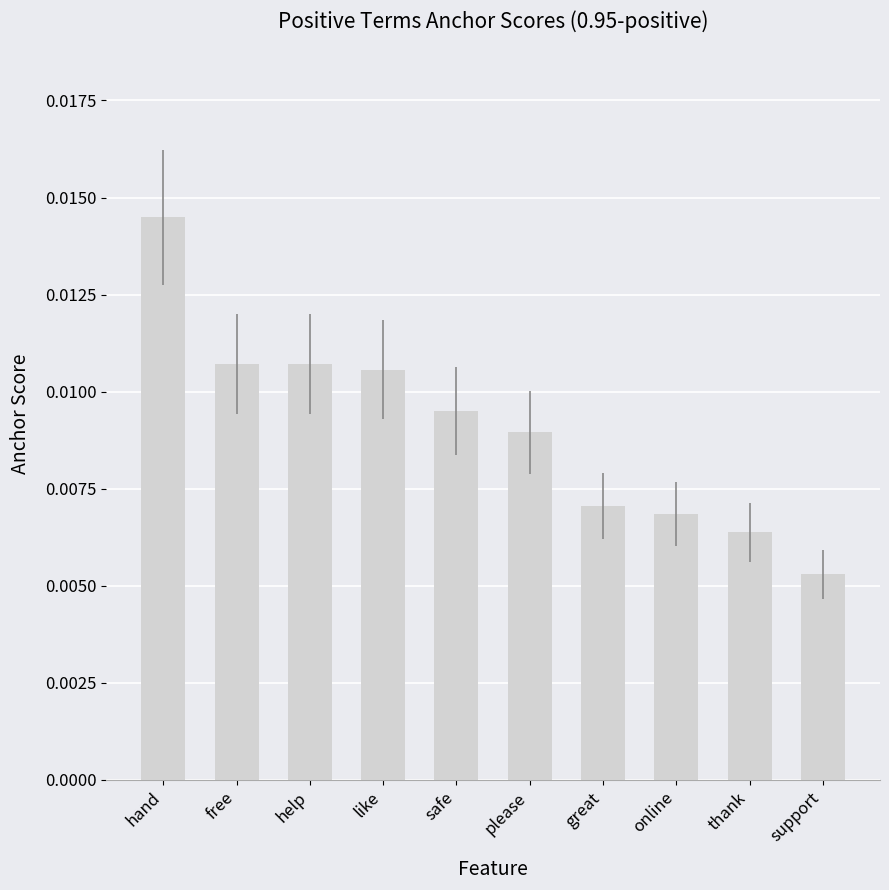

What is the label of the 2nd bar from the right?

thank